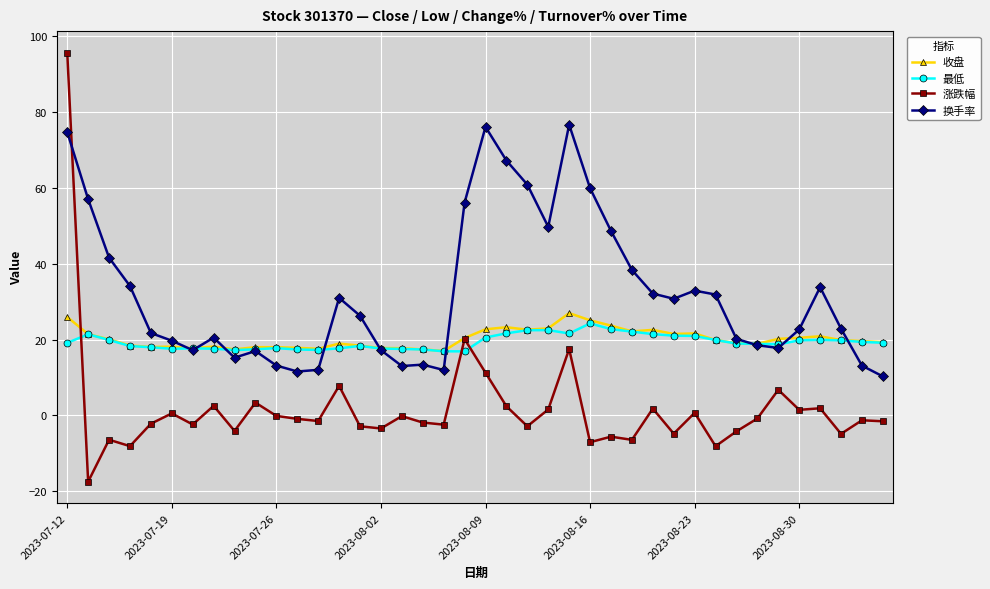

True or false: 最低 and 涨跌幅 cross at least once.

True